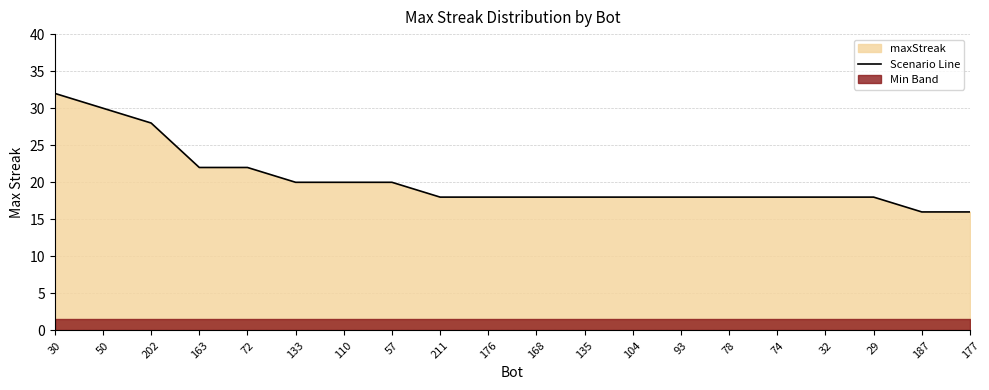

What is the ratio of the value at 29 to the value at 50?

0.6